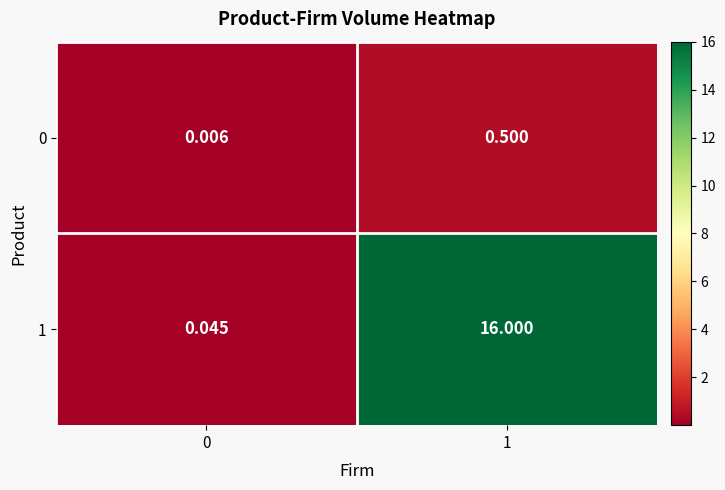

Is the value of 1 at 1 greater than the value of 0 at 0?

Yes